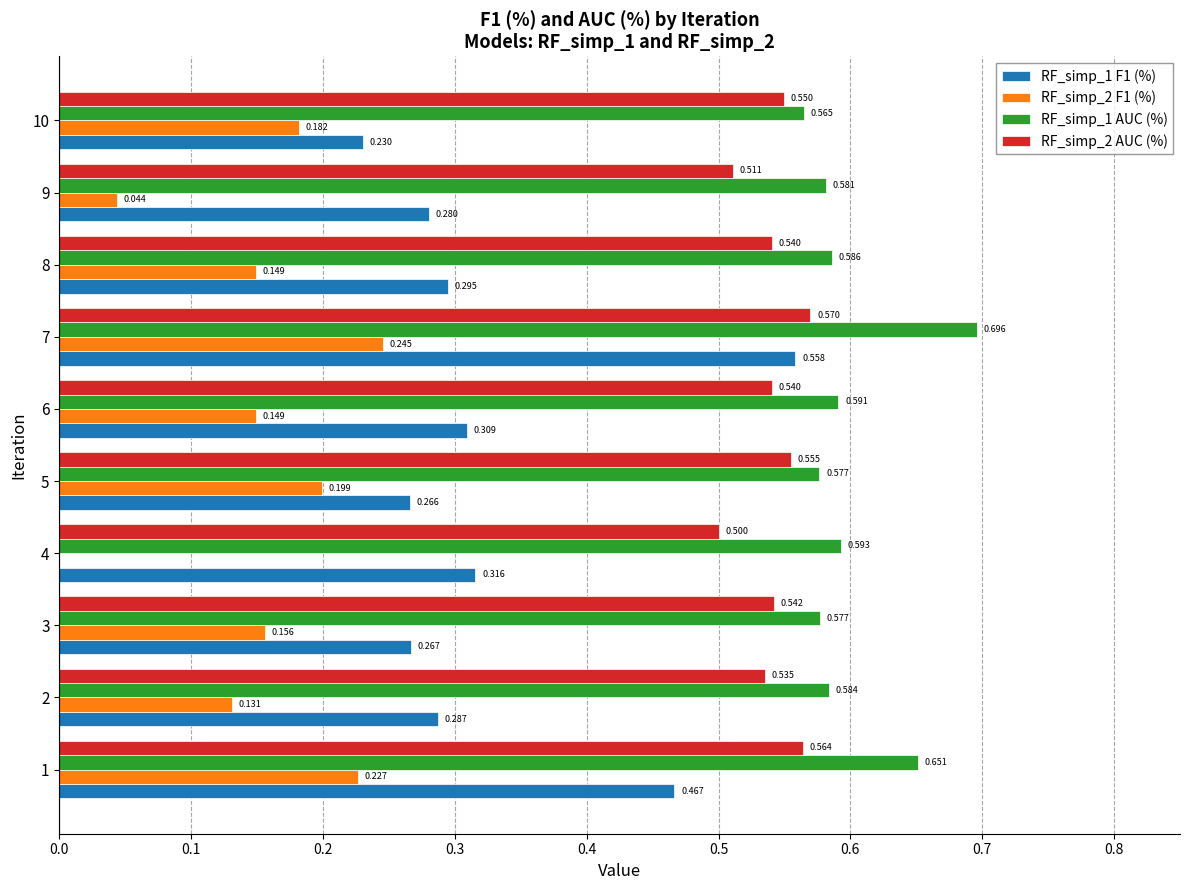

Is the value of RF_simp_2 AUC (%) at 3 greater than the value of RF_simp_2 F1 (%) at 7?

Yes